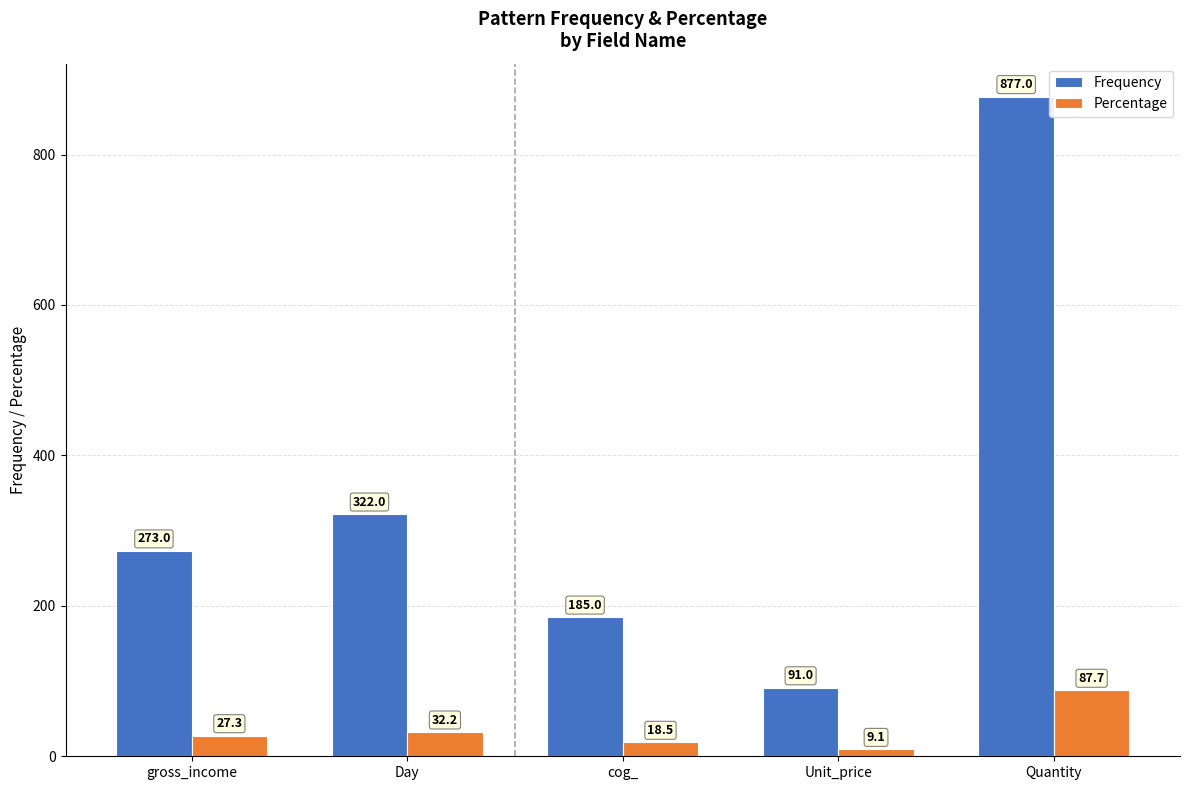

What is the difference between the second highest and second lowest values in the Frequency series?

137.0